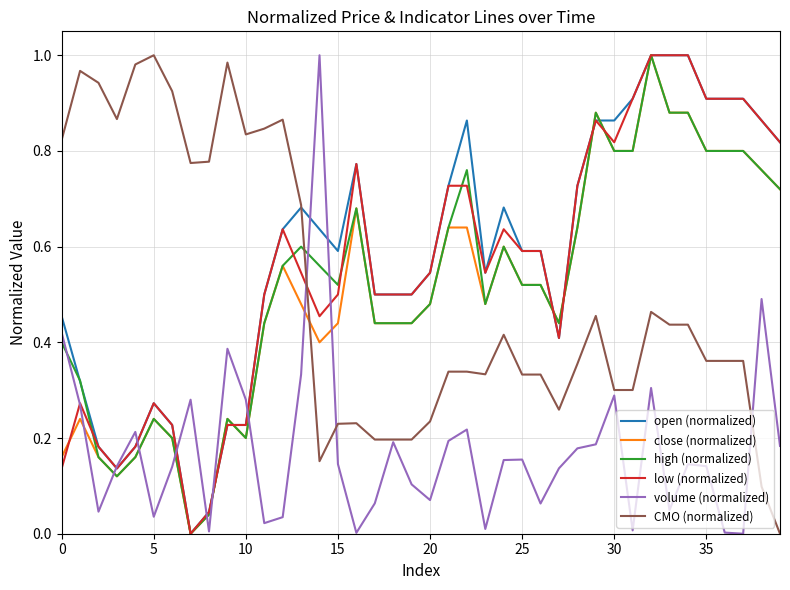

How many times do CMO (normalized) and low (normalized) cross each other?

1